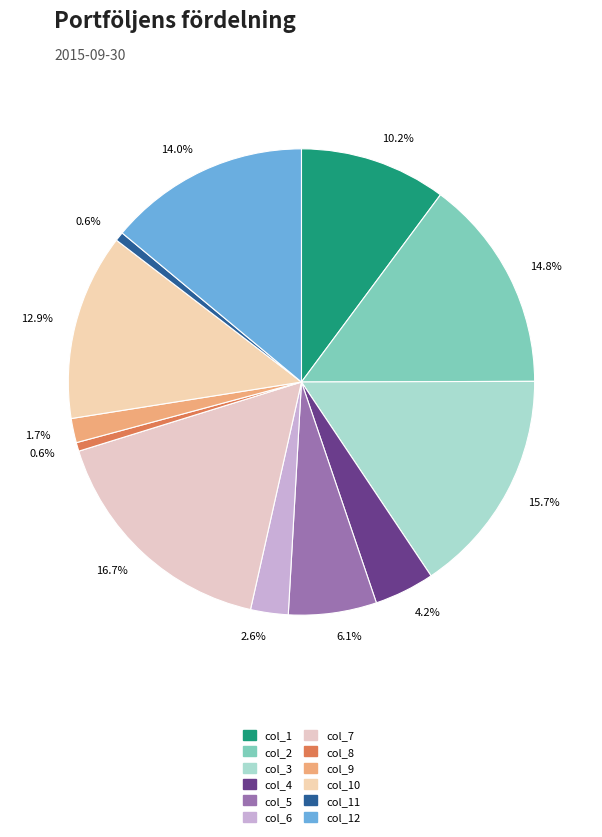

What percentage is NOT represented by col_3?

84.3%